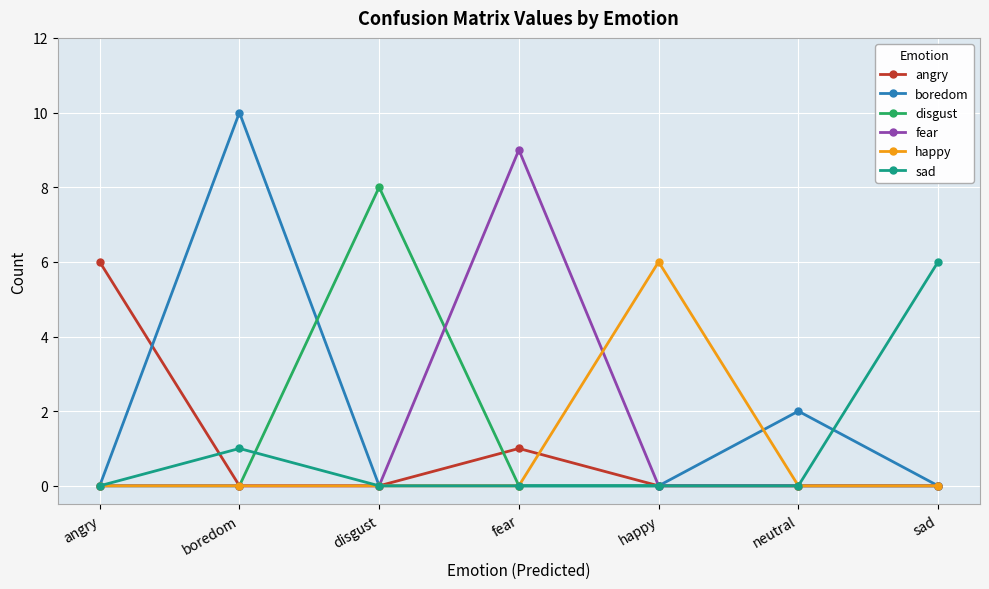

What is the highest value of the happy series?

6